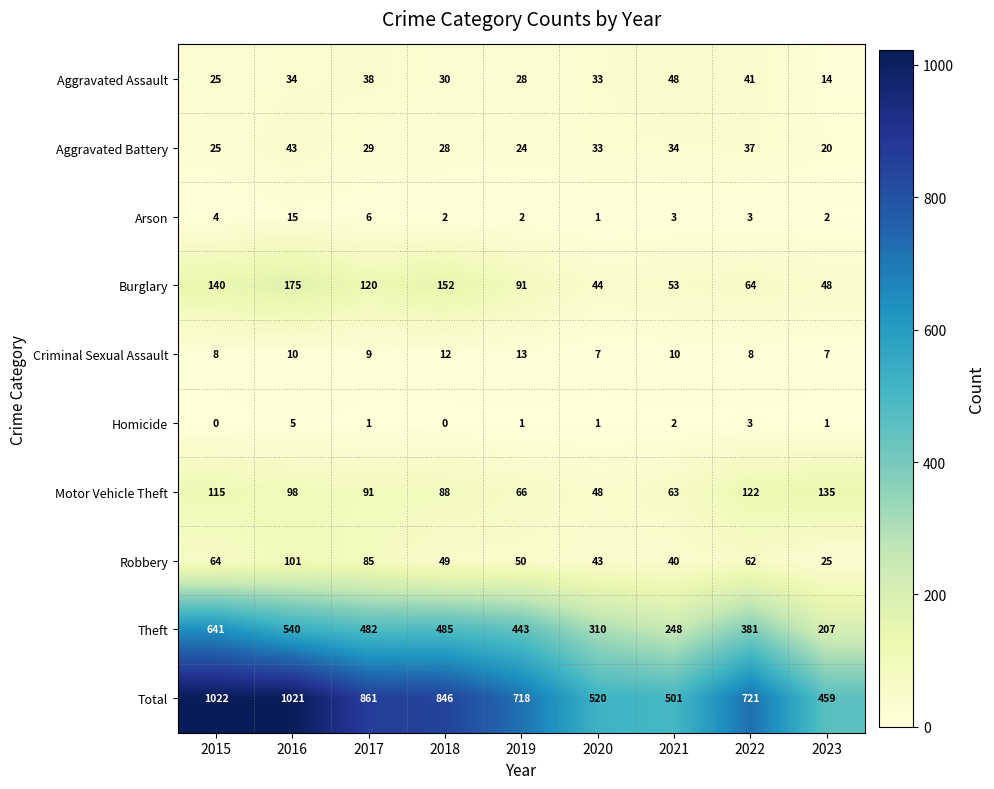

Which series has the widest spread of values?

Total